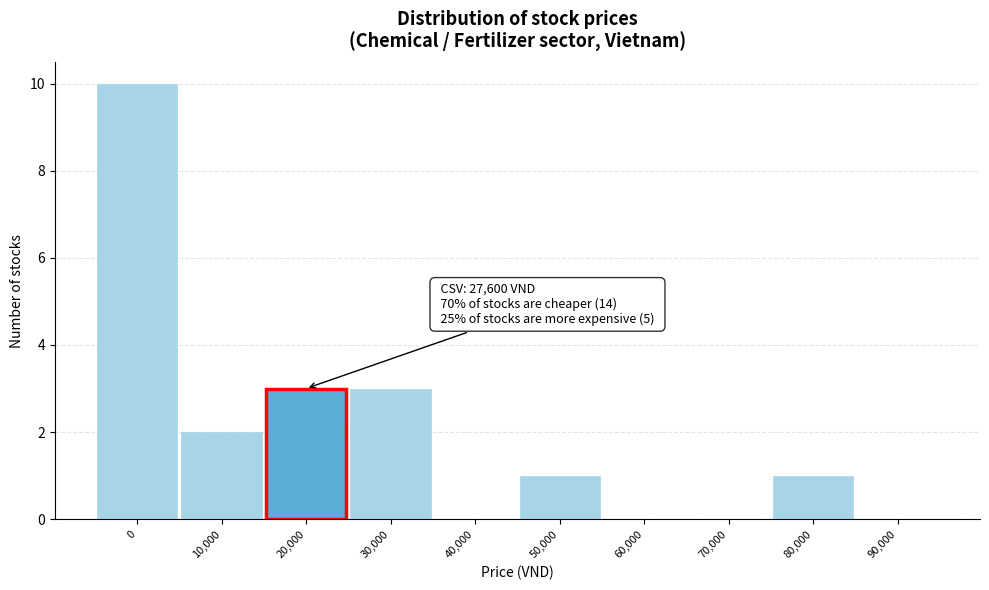

Reading left to right, list all the values displayed in this chart.

0=10	10,000=2	20,000=3	30,000=3	40,000=0	50,000=1	60,000=0	70,000=0	80,000=1	90,000=0